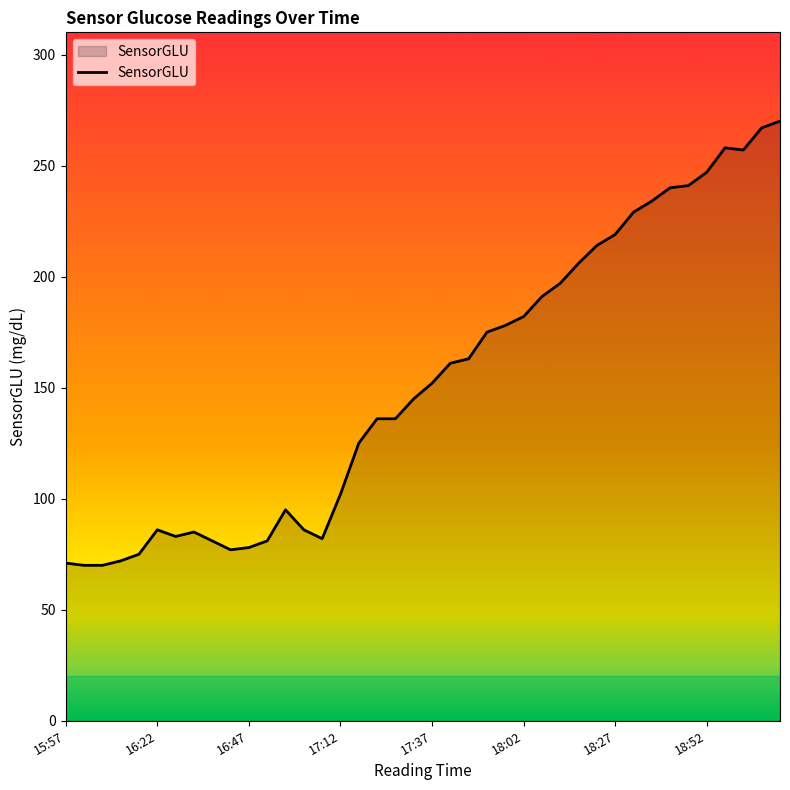

How many lines are shown in the chart?

1